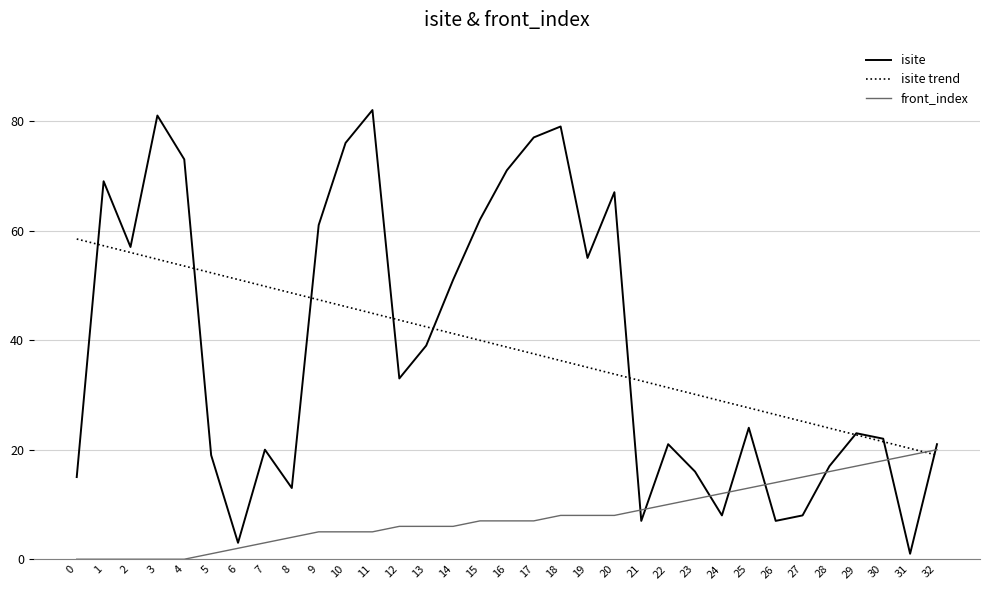

How many categories are shown in the chart?

33